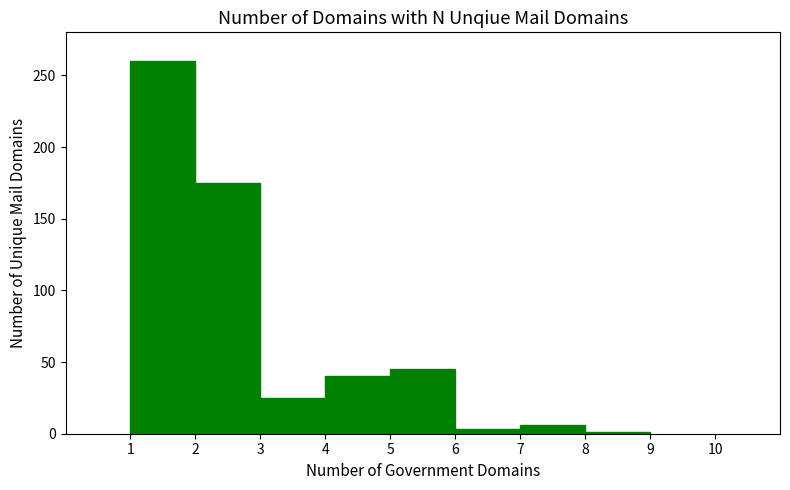

What is the difference between the maximum and minimum values?

259